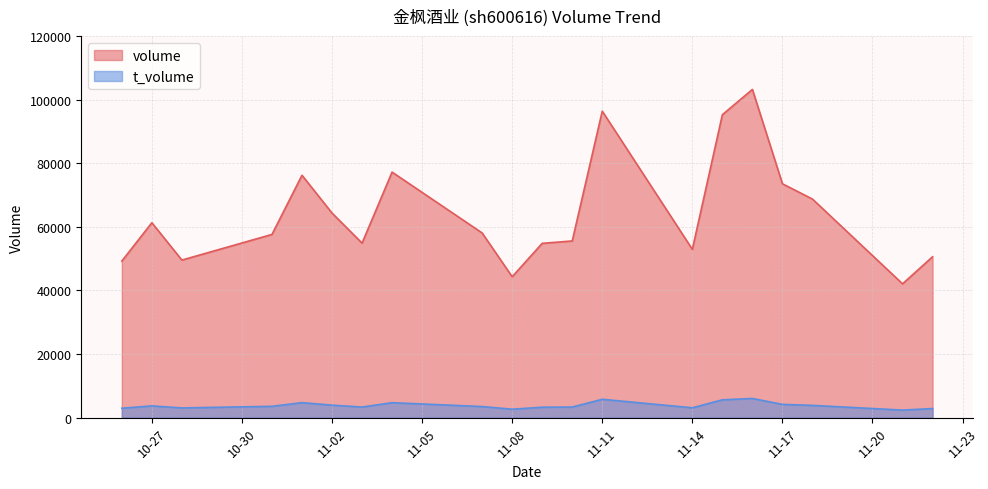

What is the approximate value of volume at 2022-11-22?

50596